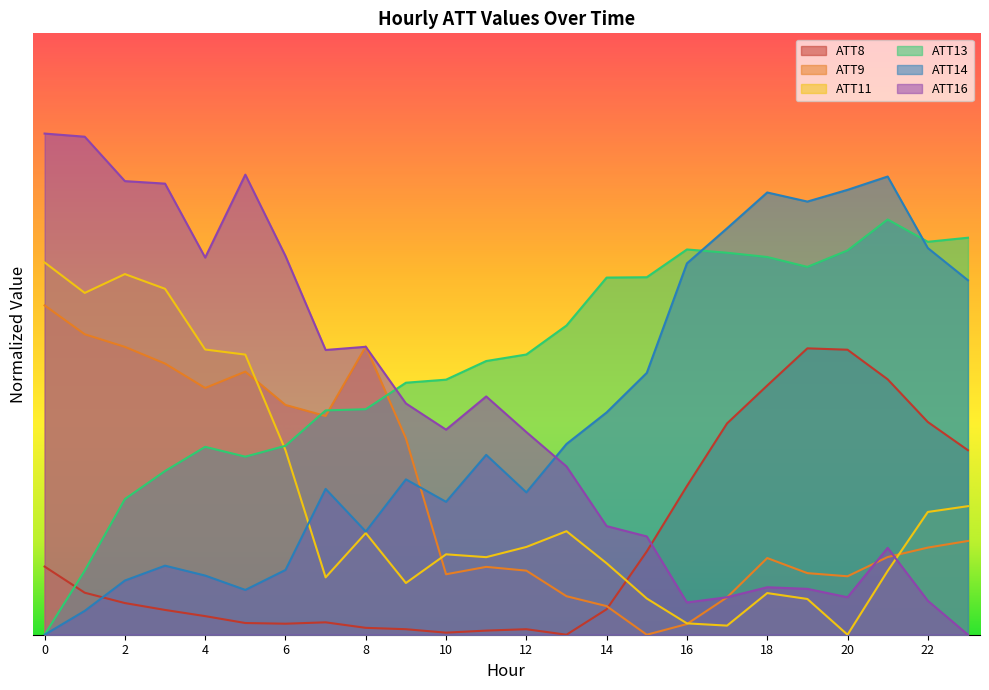

How many data points does each series have?

24